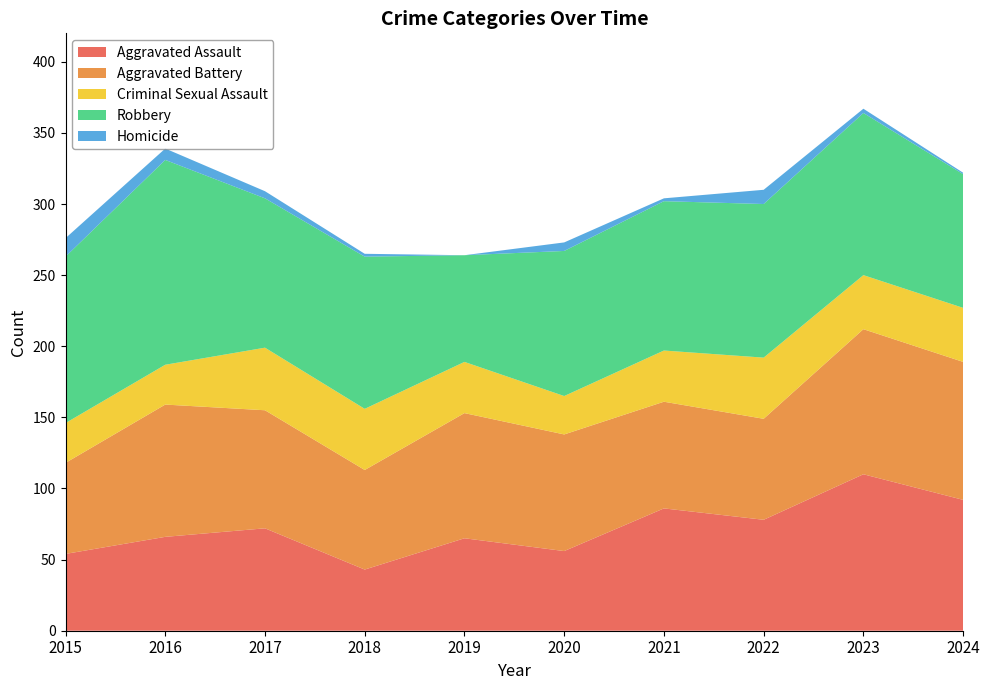

Reading left to right, extract all data points from this chart.

Aggravated Assault: 54	66	72	43	65	56	86	78	110	92
Aggravated Battery: 64	93	83	70	88	82	75	71	102	97
Criminal Sexual Assault: 28	28	44	43	36	27	36	43	38	38
Robbery: 117	144	105	107	75	102	105	108	114	94
Homicide: 13	8	5	2	0	6	2	10	3	1